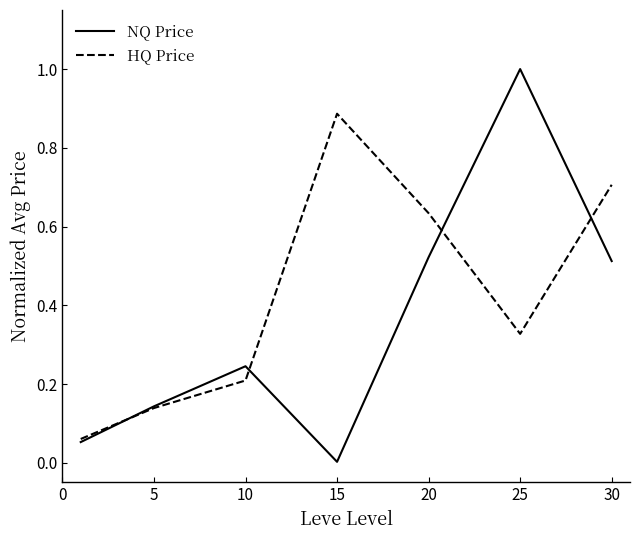

Which series has the largest range (max minus min)?

NQ Price